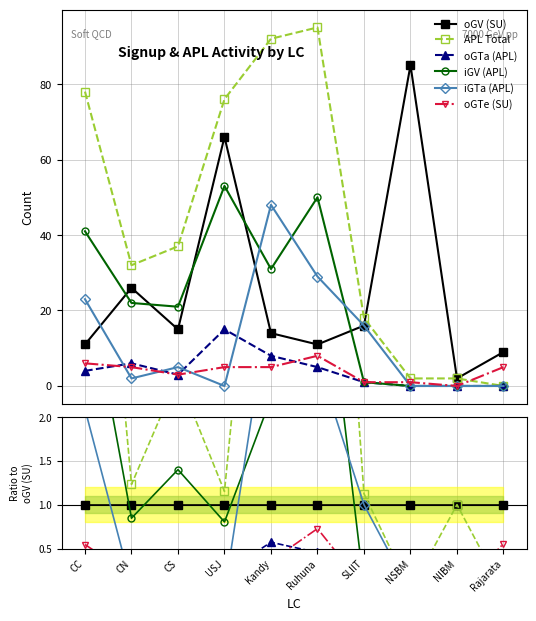

What is the label of the 10th point from the right?

CC